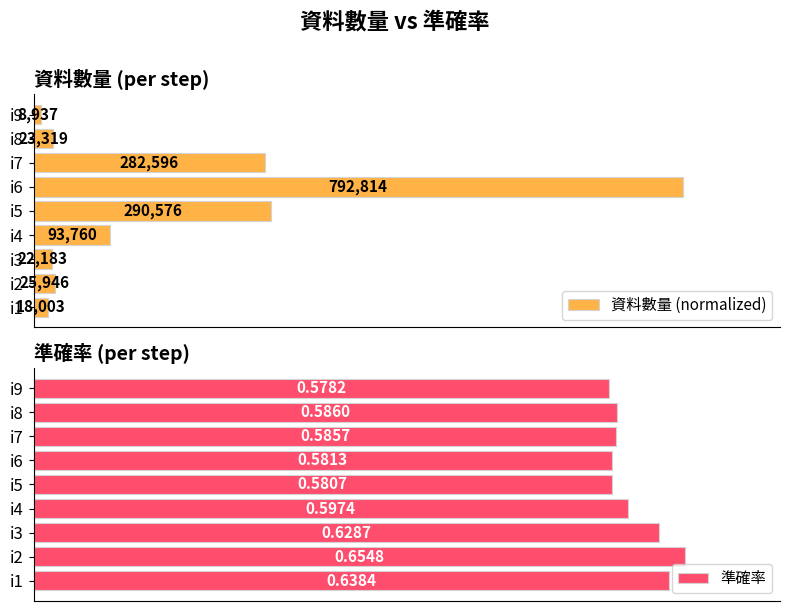

Rank the categories by 準確率 value from lowest to highest.

i9, i5, i6, i7, i8, i4, i3, i1, i2